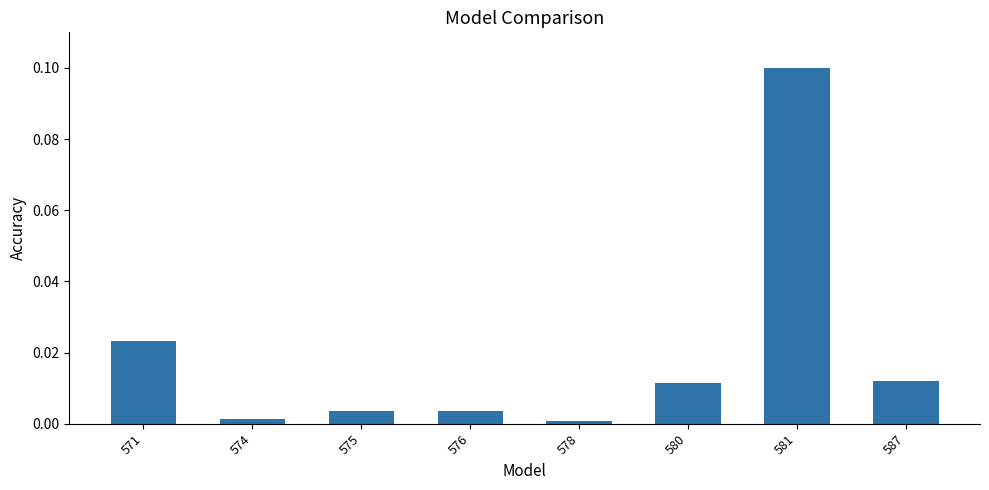

Is it true that the value at 571 is 0.0?

True